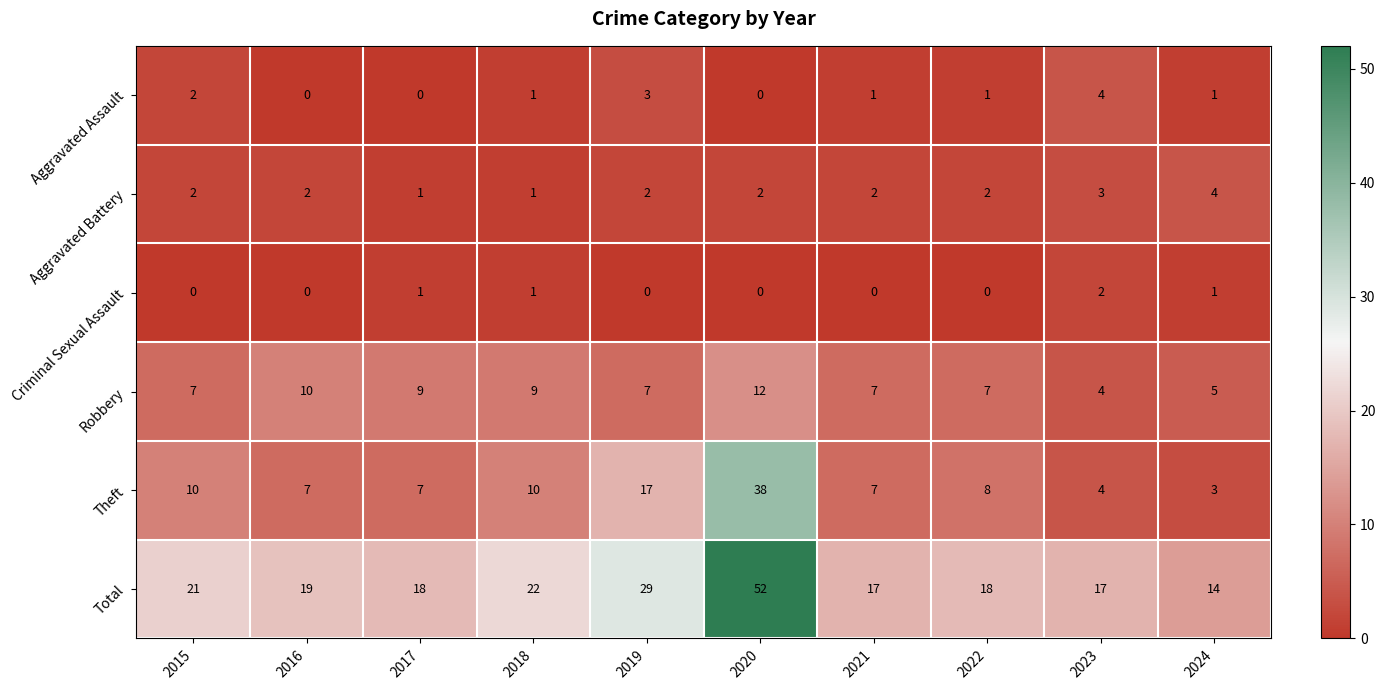

What is the difference between the Total values at 2015 and 2017?

3